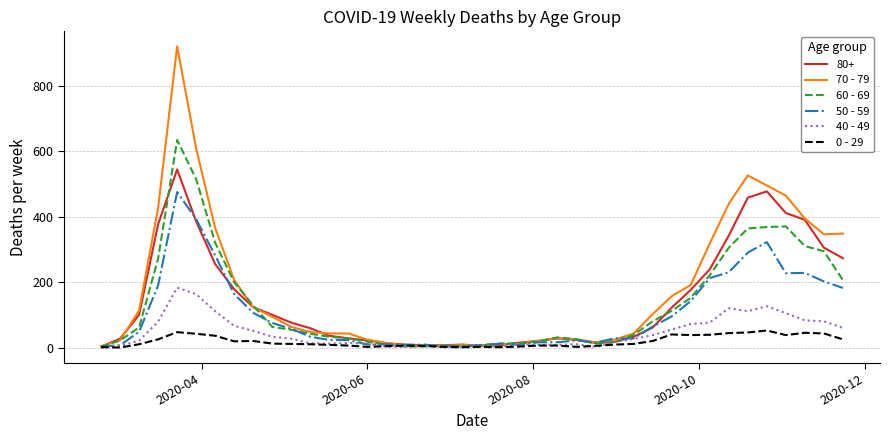

Does the chart have visible grid lines?

Yes